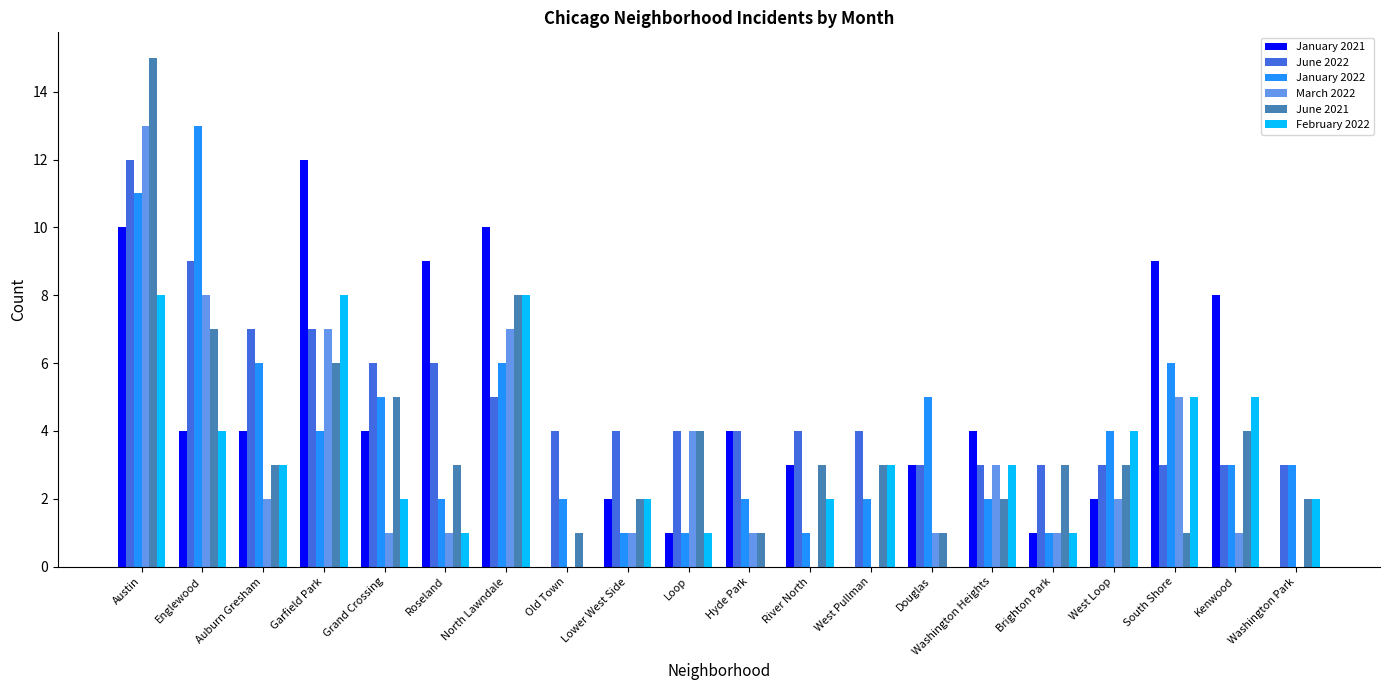

Is it true that January 2021 equals 6 at Washington Park?

False